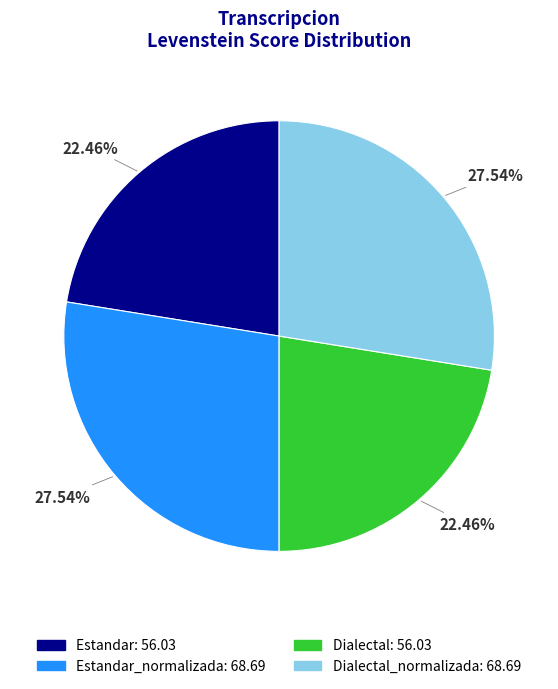

Is there a majority slice in this chart?

No